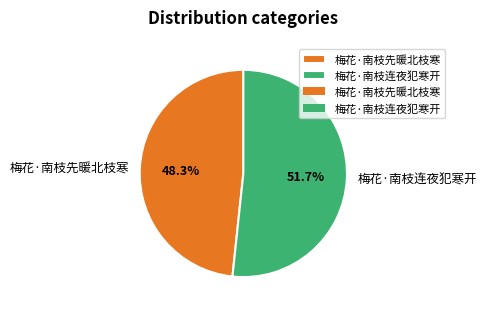

How many segments does this pie chart have?

2